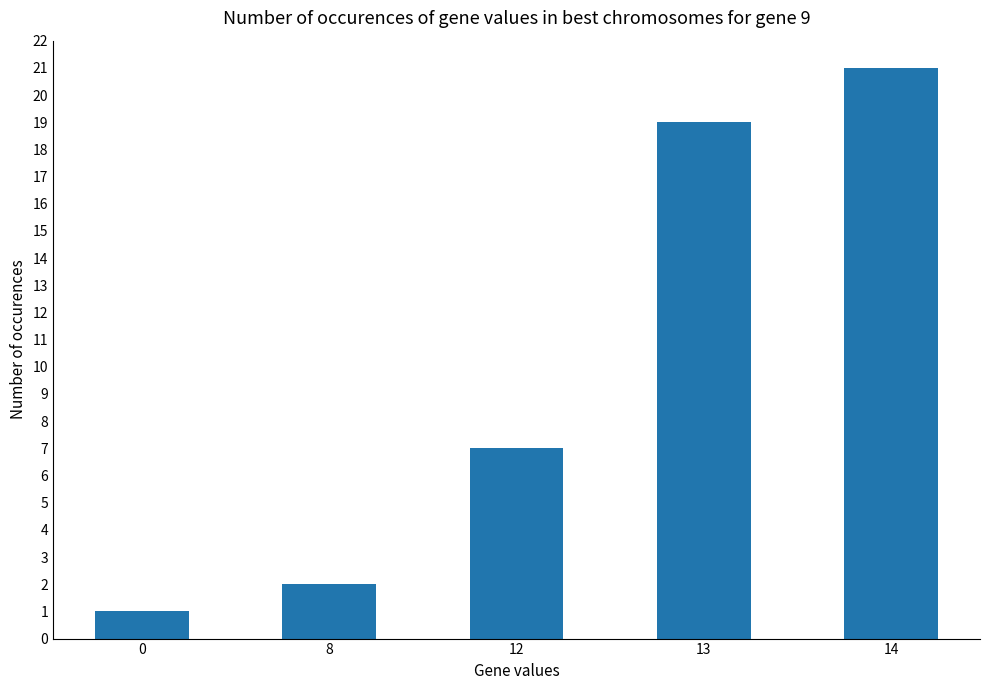

What is the difference between the values at 8 and 0?

1